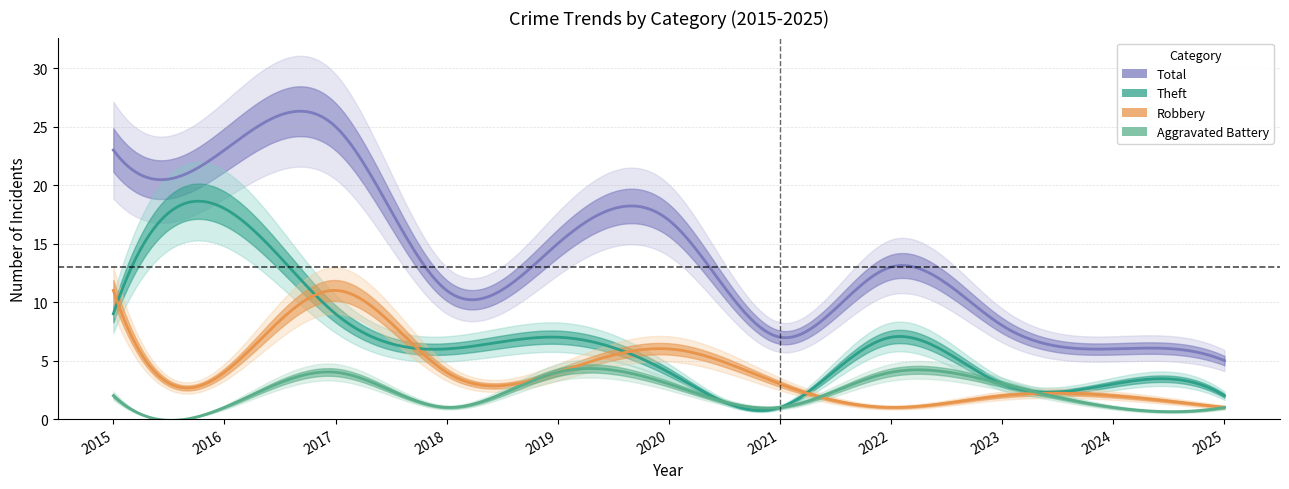

How many values in the Robbery series are below 4?

5